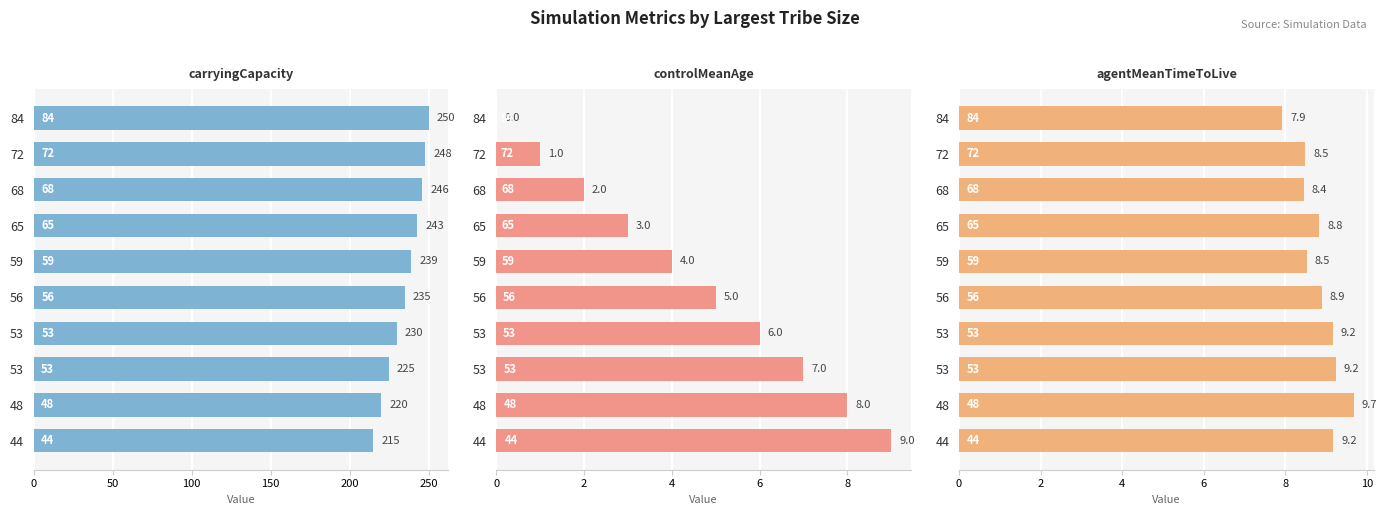

Between 48 and 68, which is larger?

68